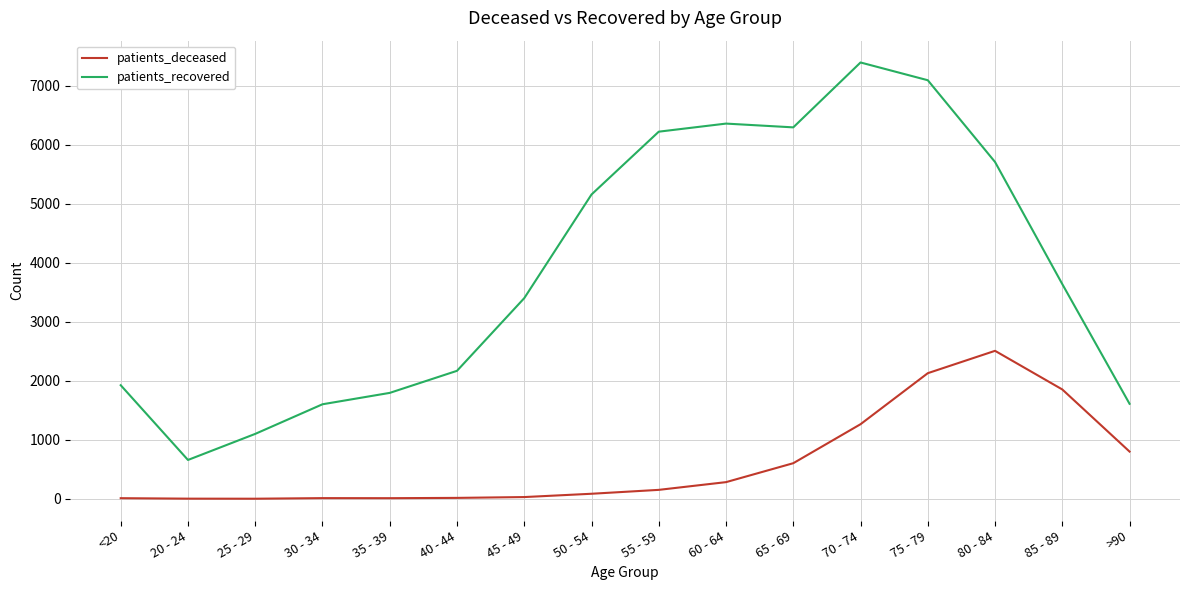

How many values in the patients_recovered series are below 3640?

8